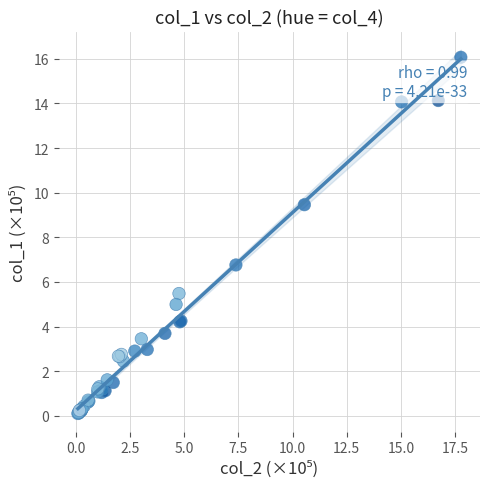

What Y value in the scatter plot is closest to 8?

6.8